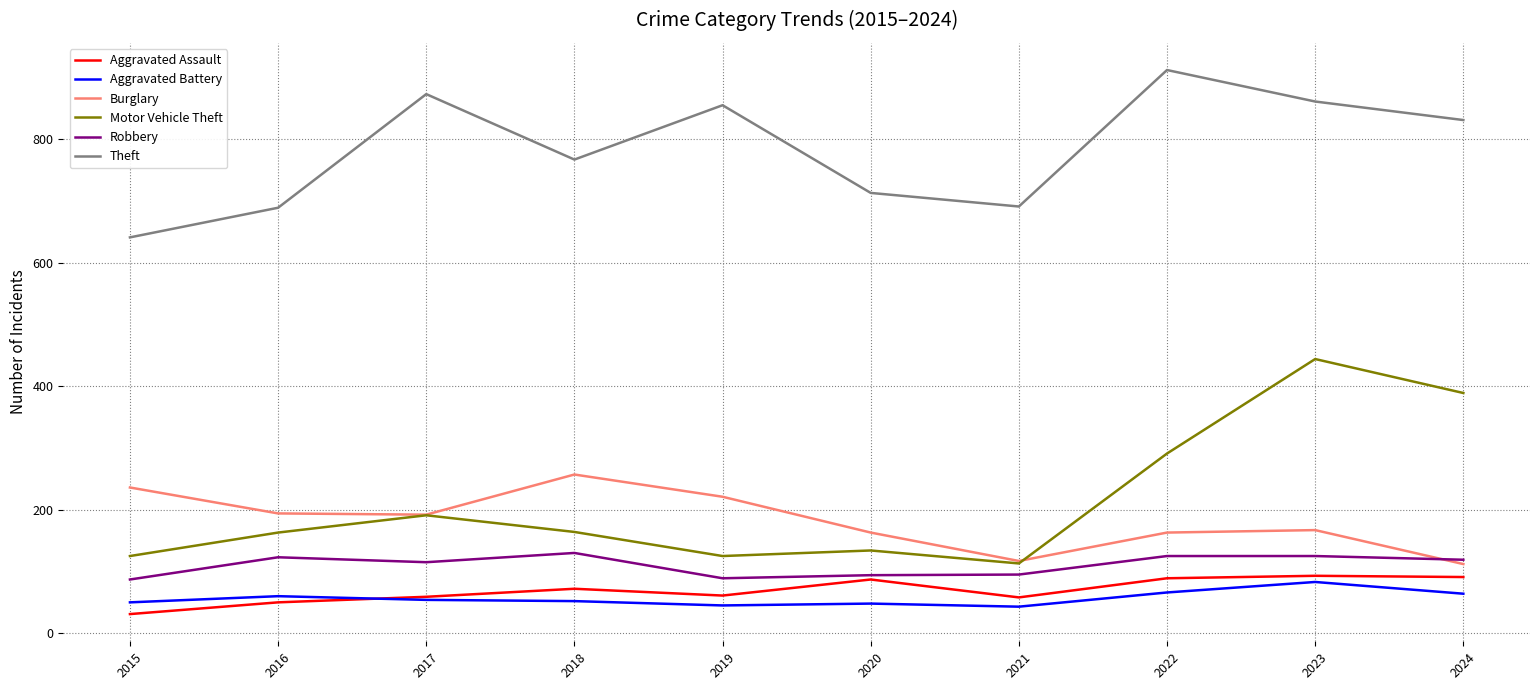

What is the difference between the Motor Vehicle Theft values at 2017 and 2016?

28